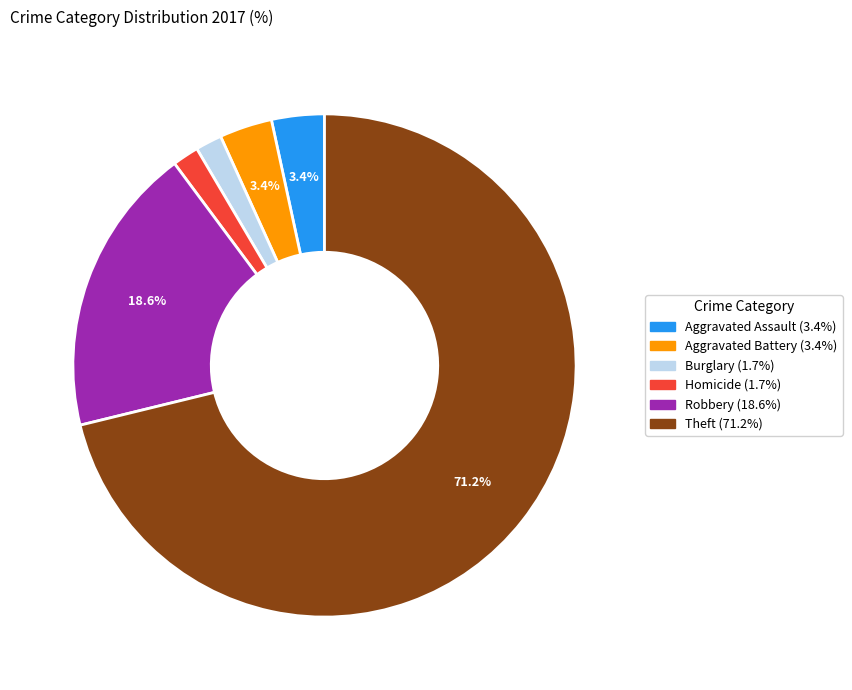

Is there any slice that represents more than half of the pie?

Yes